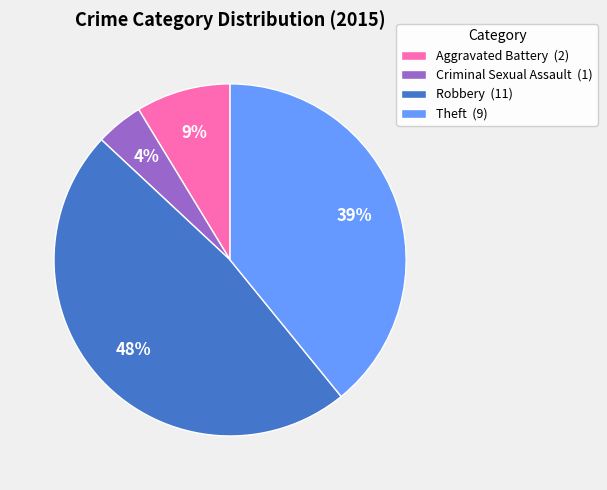

Is Aggravated Battery (2) the majority of the pie?

No